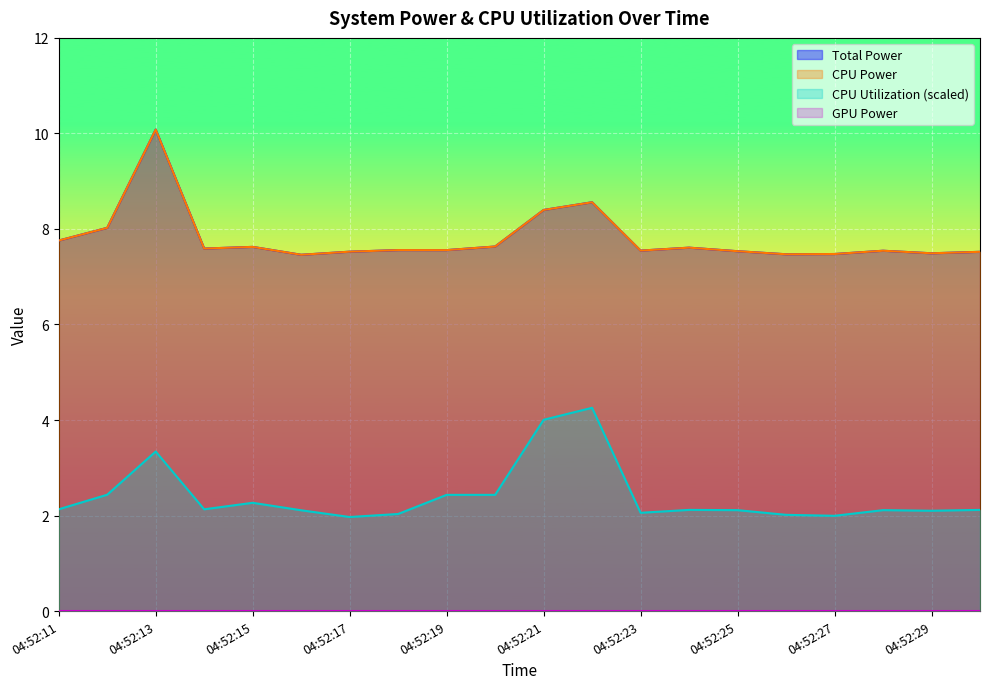

In CPU Power, how many points are lower than both neighbors (excluding endpoints)?

6